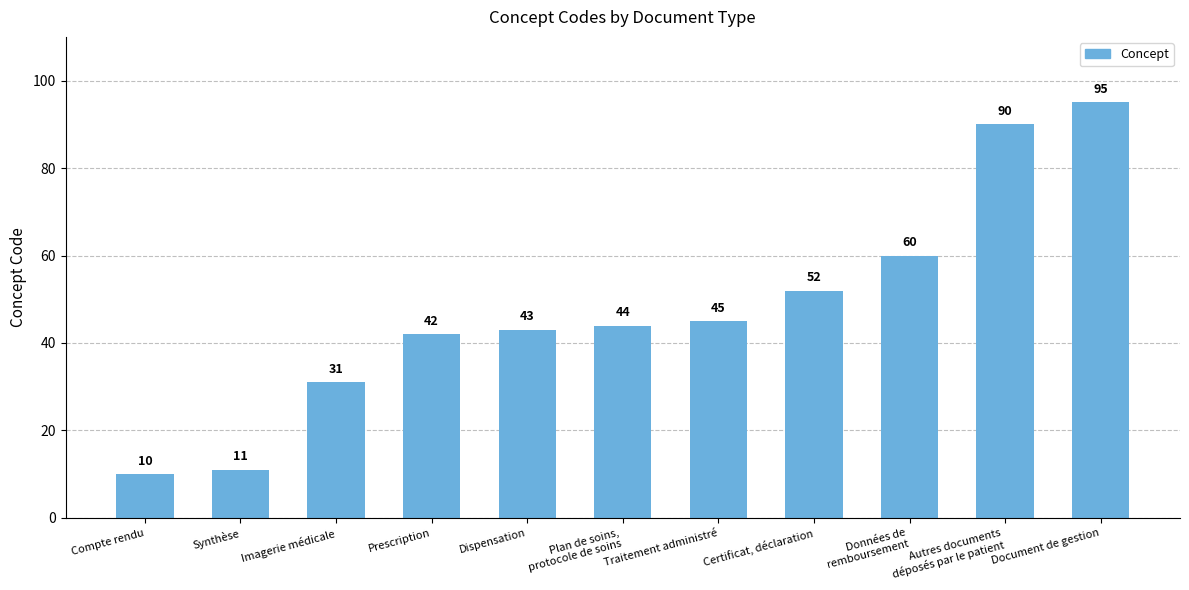

List the labels in order of value, largest first.

Document de gestion, Autres documents
déposés par le patient, Données de
remboursement, Certificat, déclaration, Traitement administré, Plan de soins,
protocole de soins, Dispensation, Prescription, Imagerie médicale, Synthèse, Compte rendu